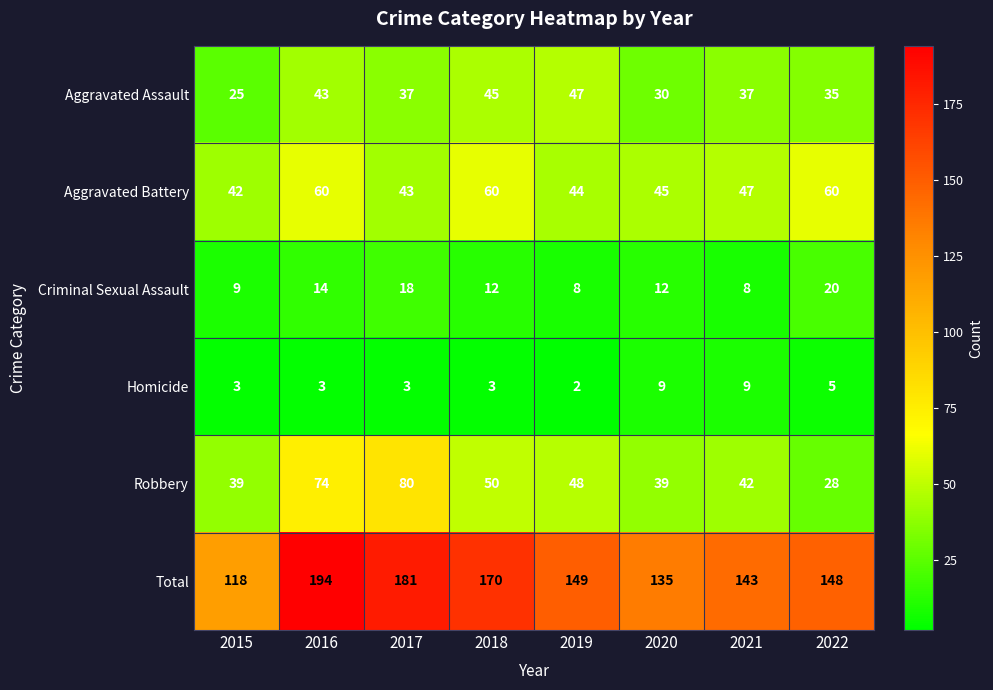

True or false: Criminal Sexual Assault has a value of 12 at 2015.

False